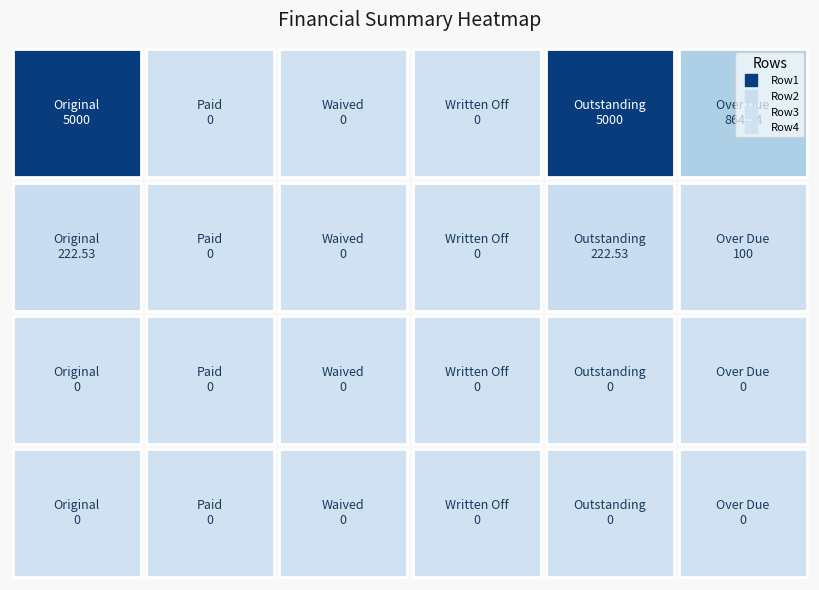

Which series has the largest range (max minus min)?

Row1